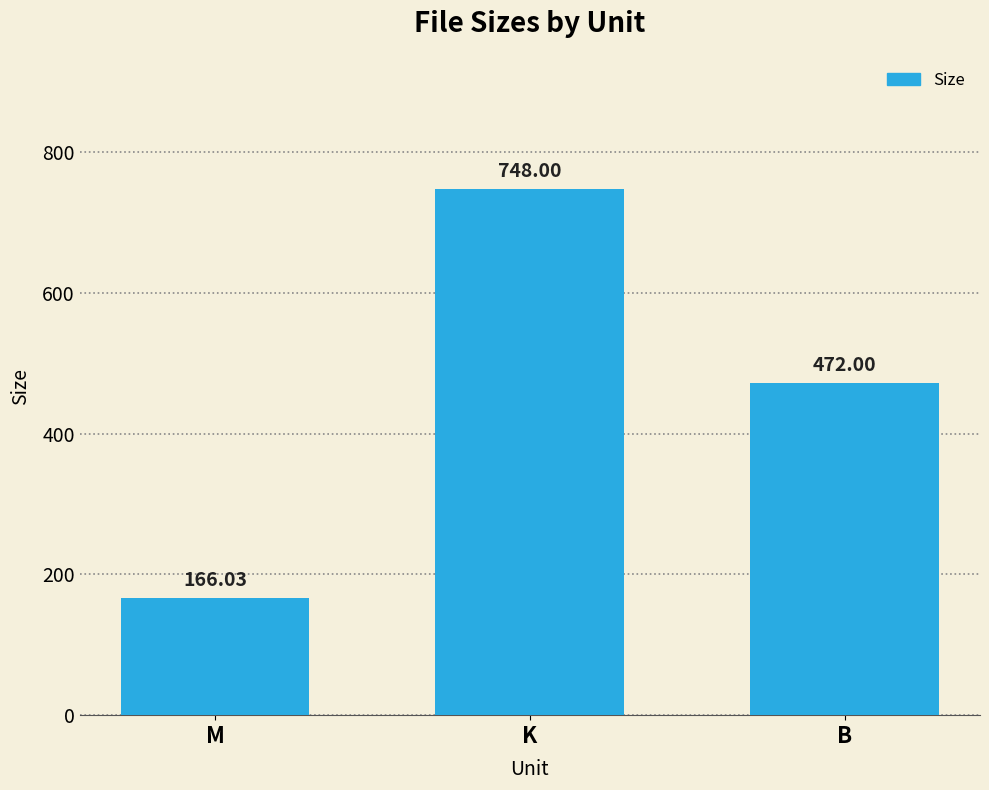

Between B and K, which is larger?

K